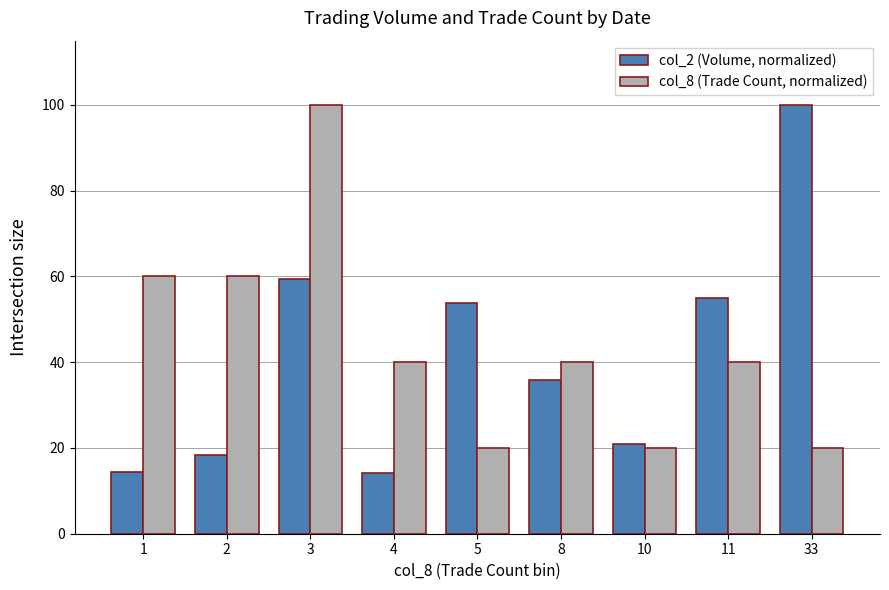

At which label does col_8 (Trade Count, normalized) first exceed 40?

1